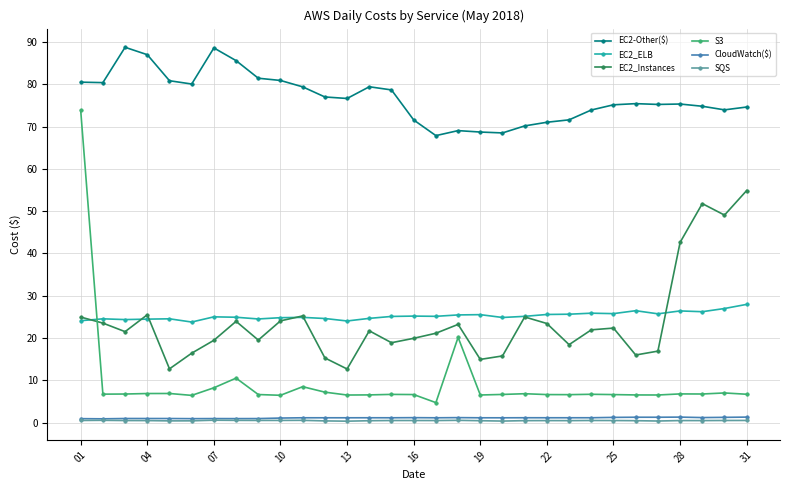

True or false: CloudWatch($) and S3 cross at least once.

False